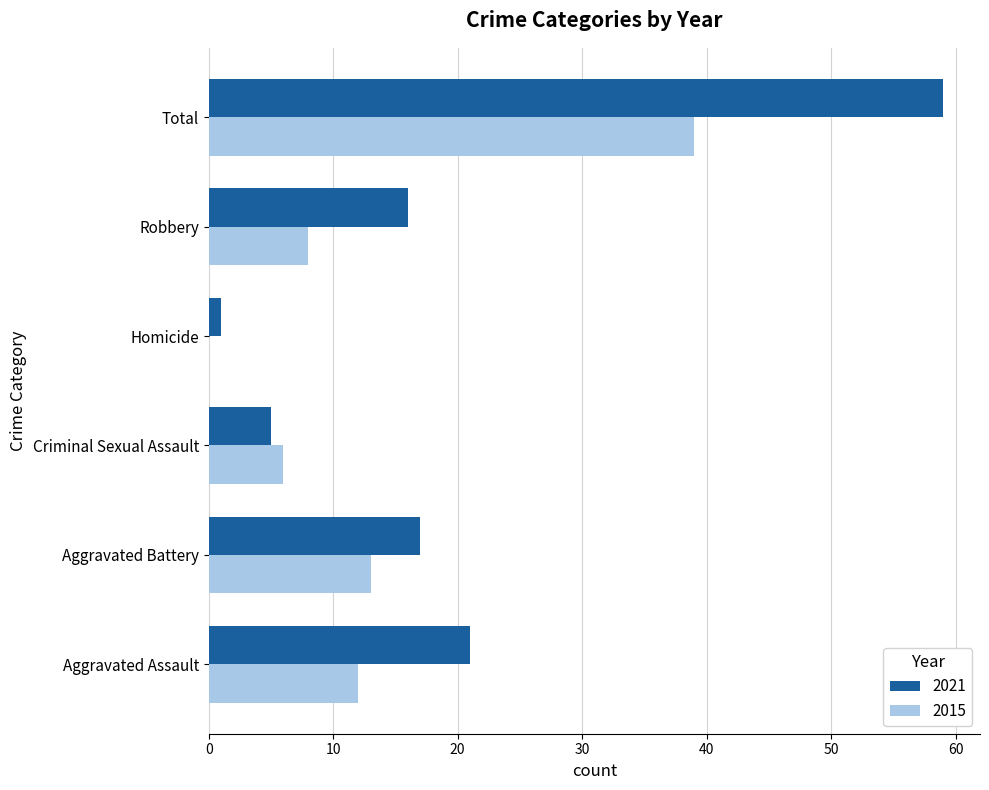

The value of 2021 at Homicide is 1. True or false?

True